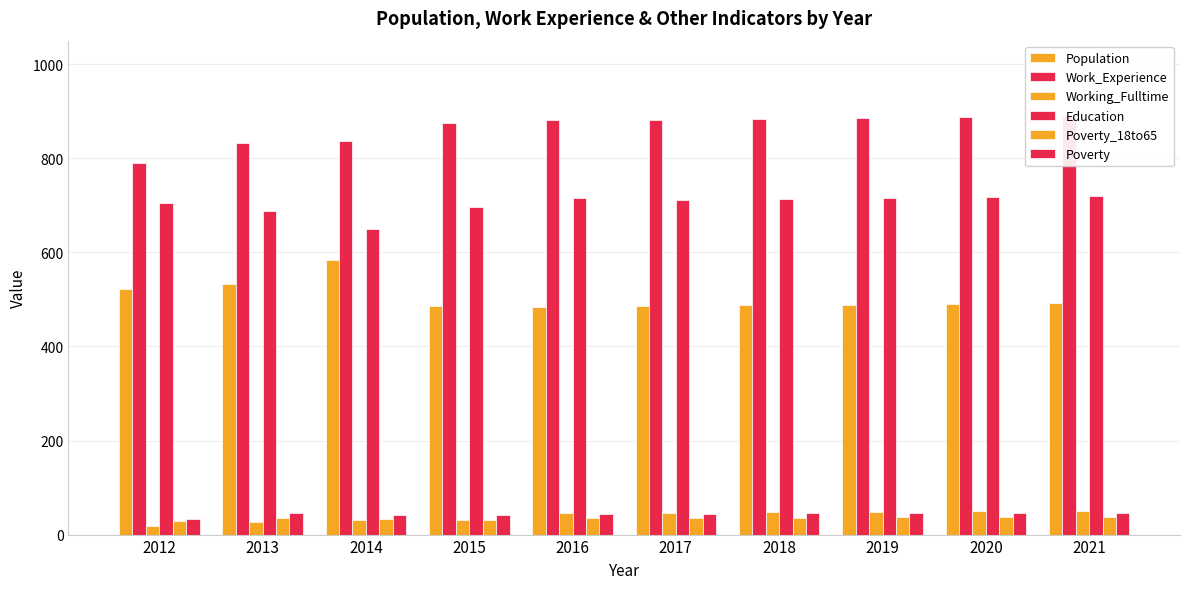

Rank the series at 2020 from lowest to highest value.

Poverty_18to65, Poverty, Working_Fulltime, Population, Education, Work_Experience